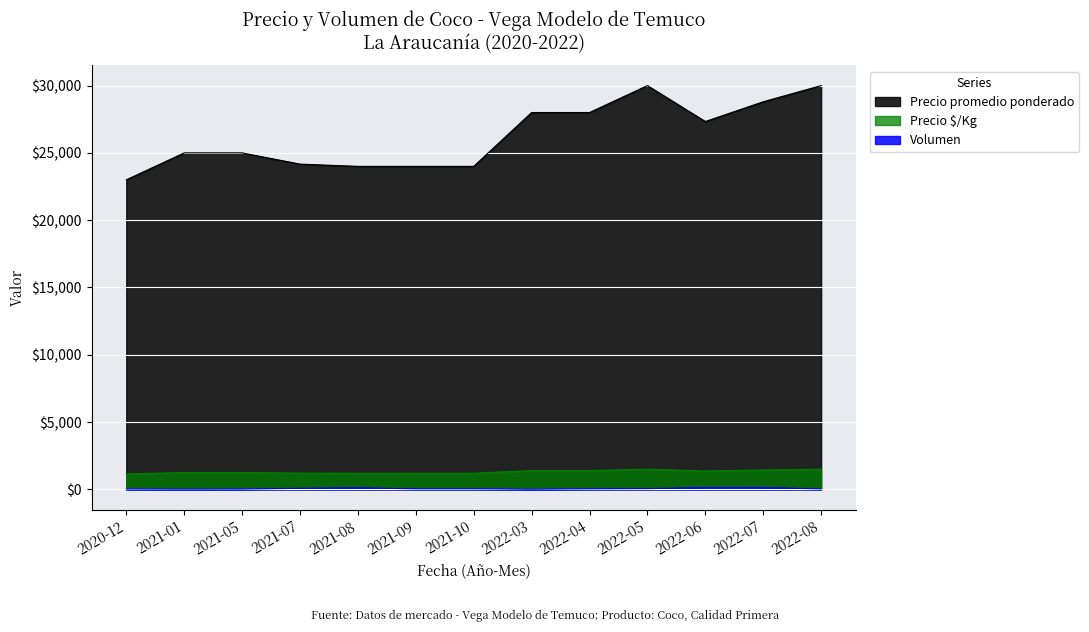

Where is Volumen nearest to the value 75?

2021-07